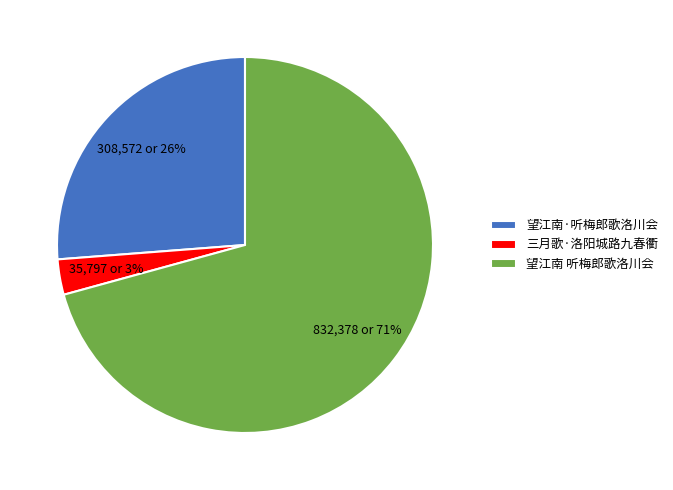

To the nearest percent, what portion does 望江南·听梅郎歌洛川会 represent?

26%